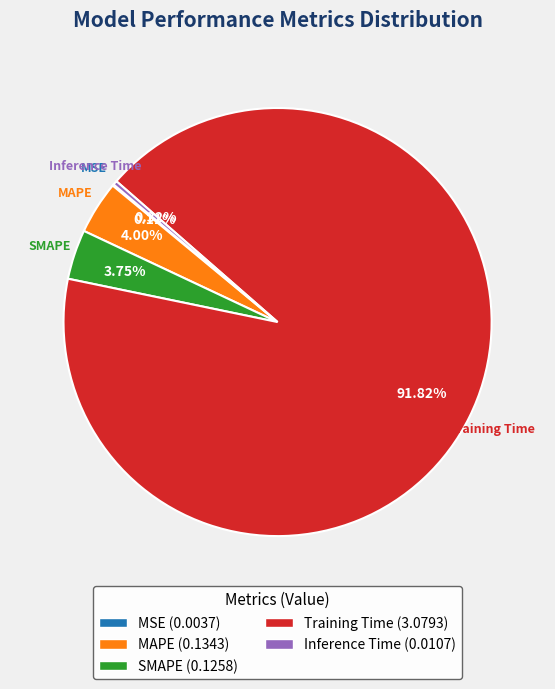

Is there a majority slice in this chart?

Yes